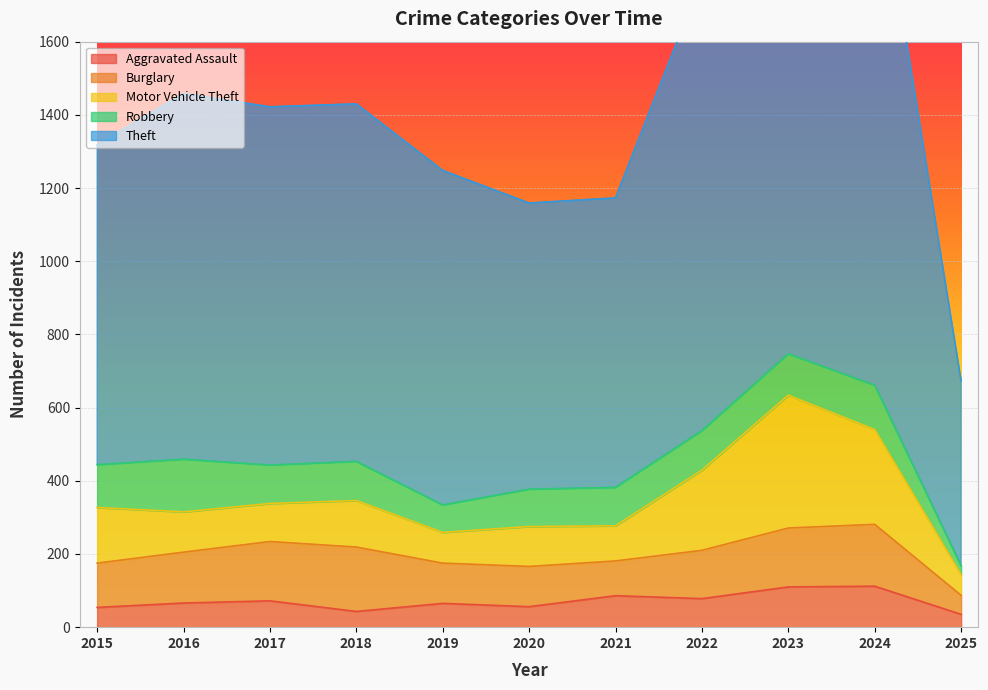

Between 2016 and 2017, which is larger?

2017